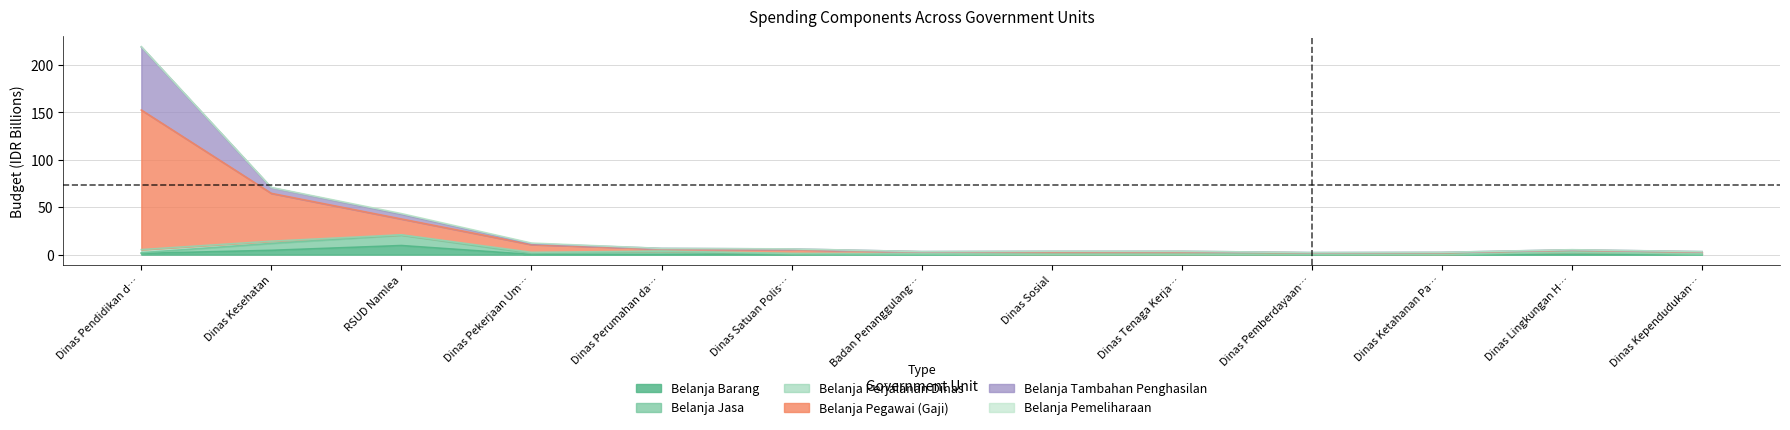

What is the maximum value for Belanja Barang?

9.6